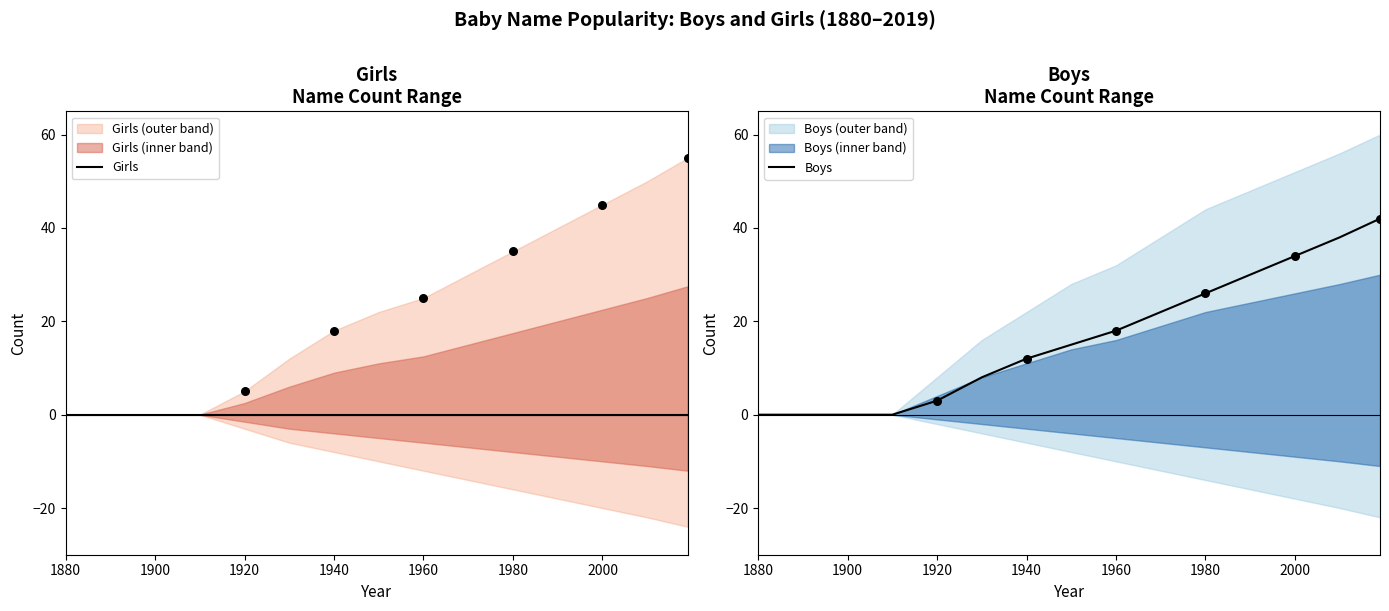

Which series has the largest total across all categories?

Boys